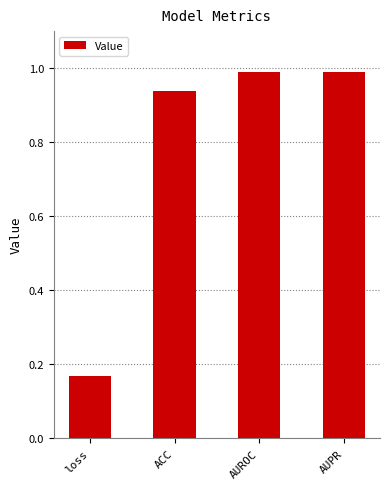

What is the label of the 2nd bar from the left?

ACC